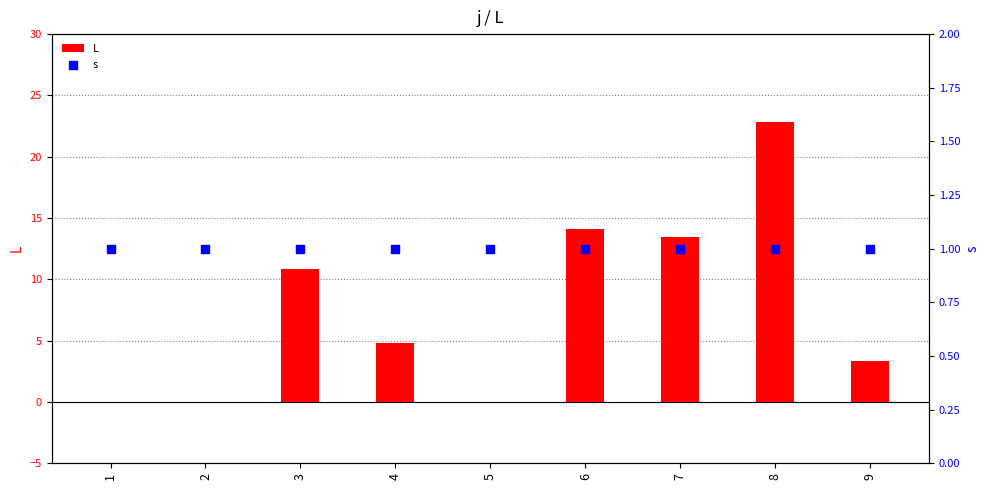

Which series contains the highest Y value?

L